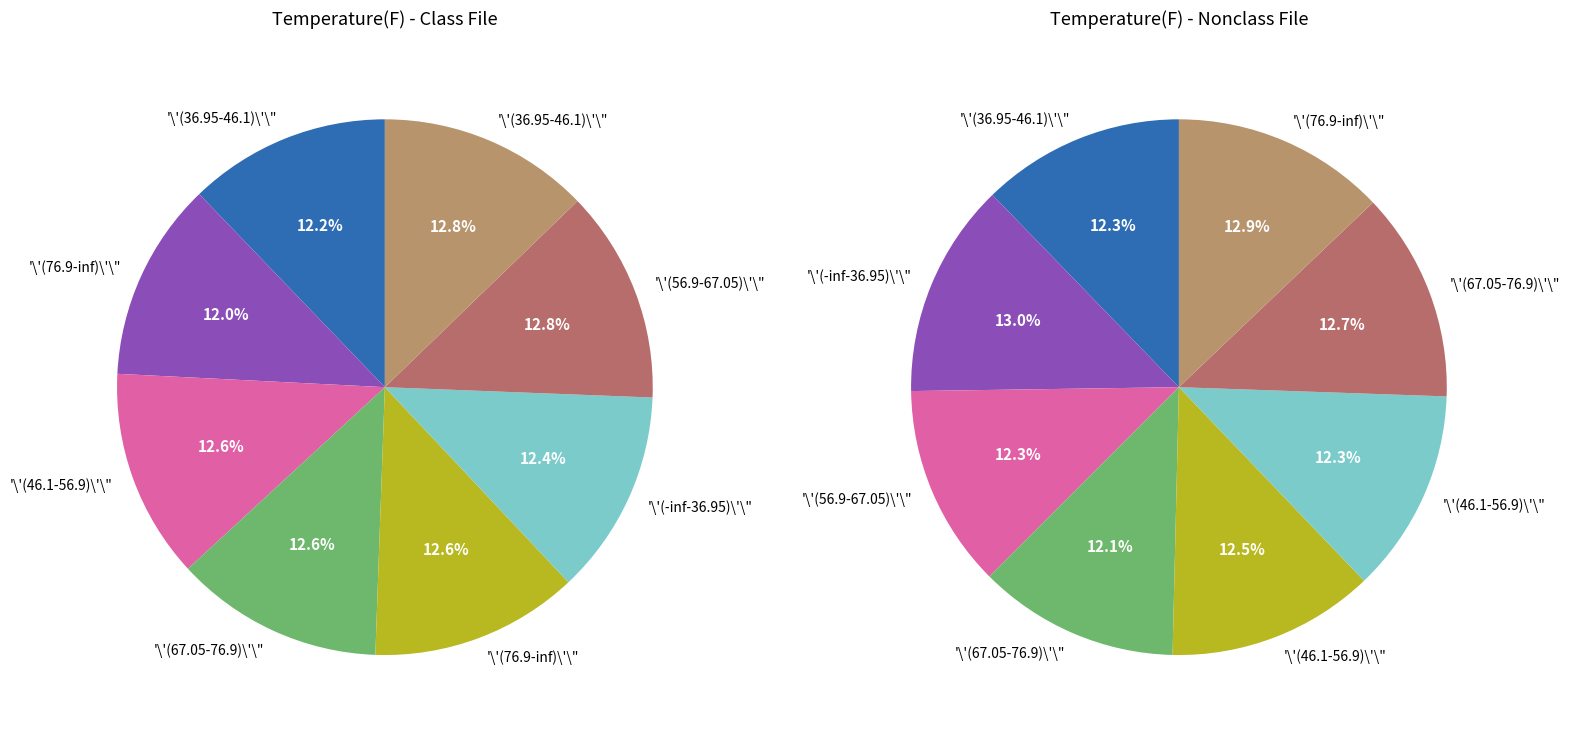

Is there any slice that represents more than half of the pie?

No